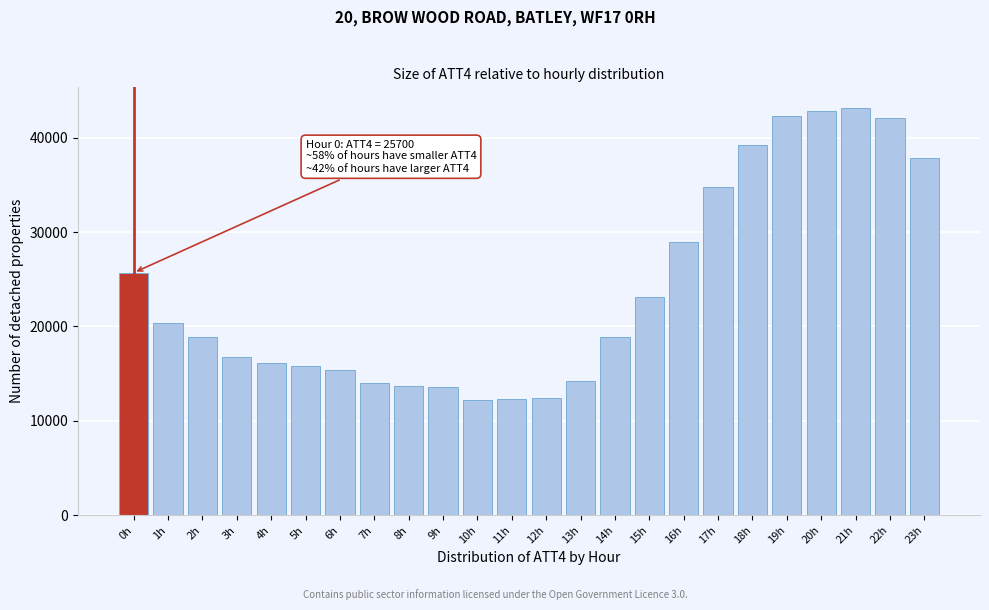

What is the sum of the values at 5h and 18h?

55000